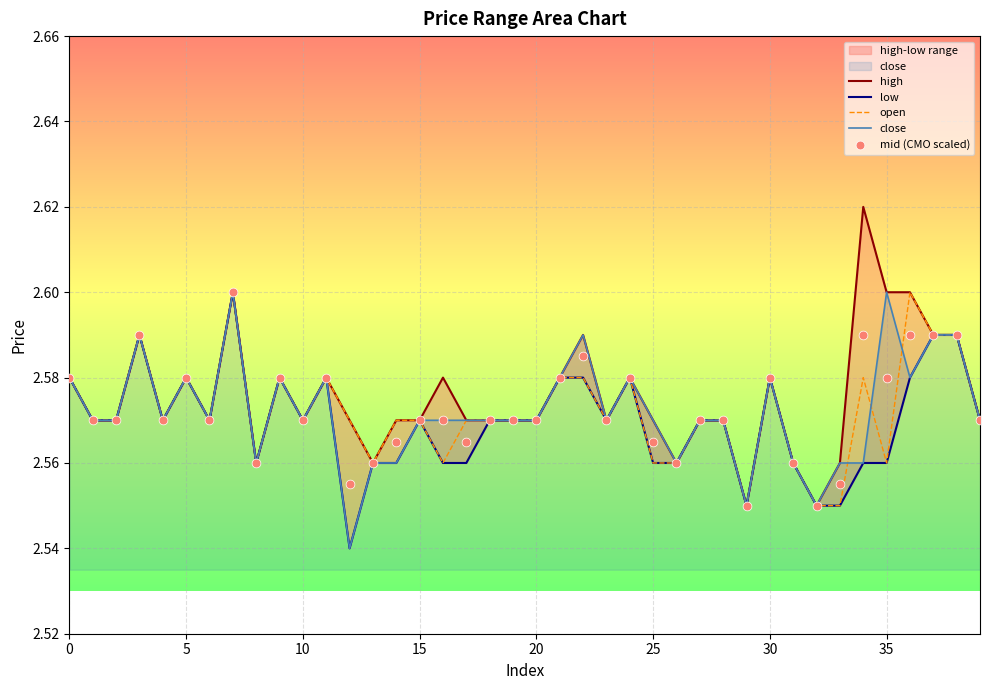

Which series has the largest Y range (max minus min)?

high